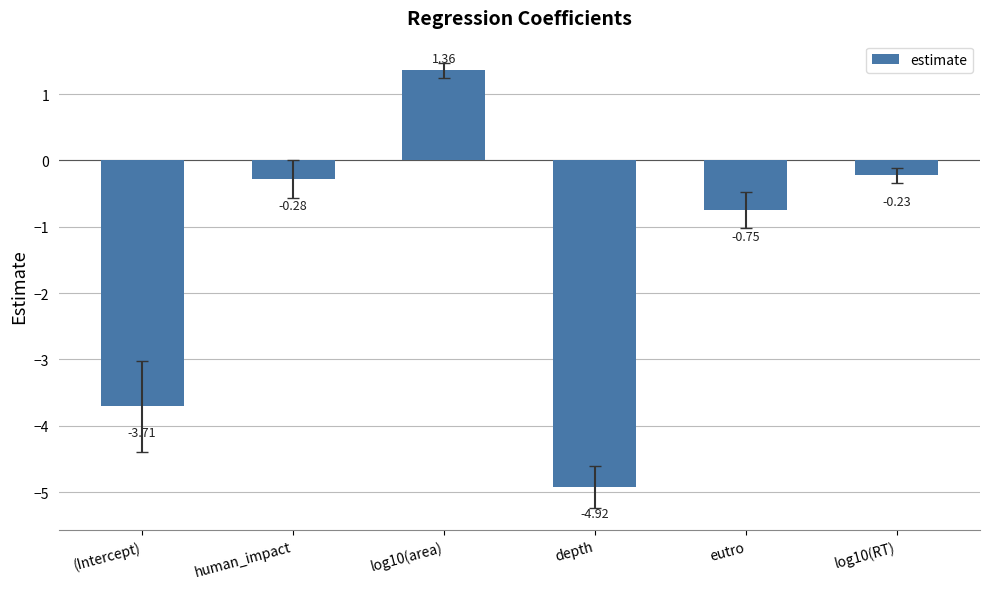

At which category does the chart reach its minimum across all series?

depth